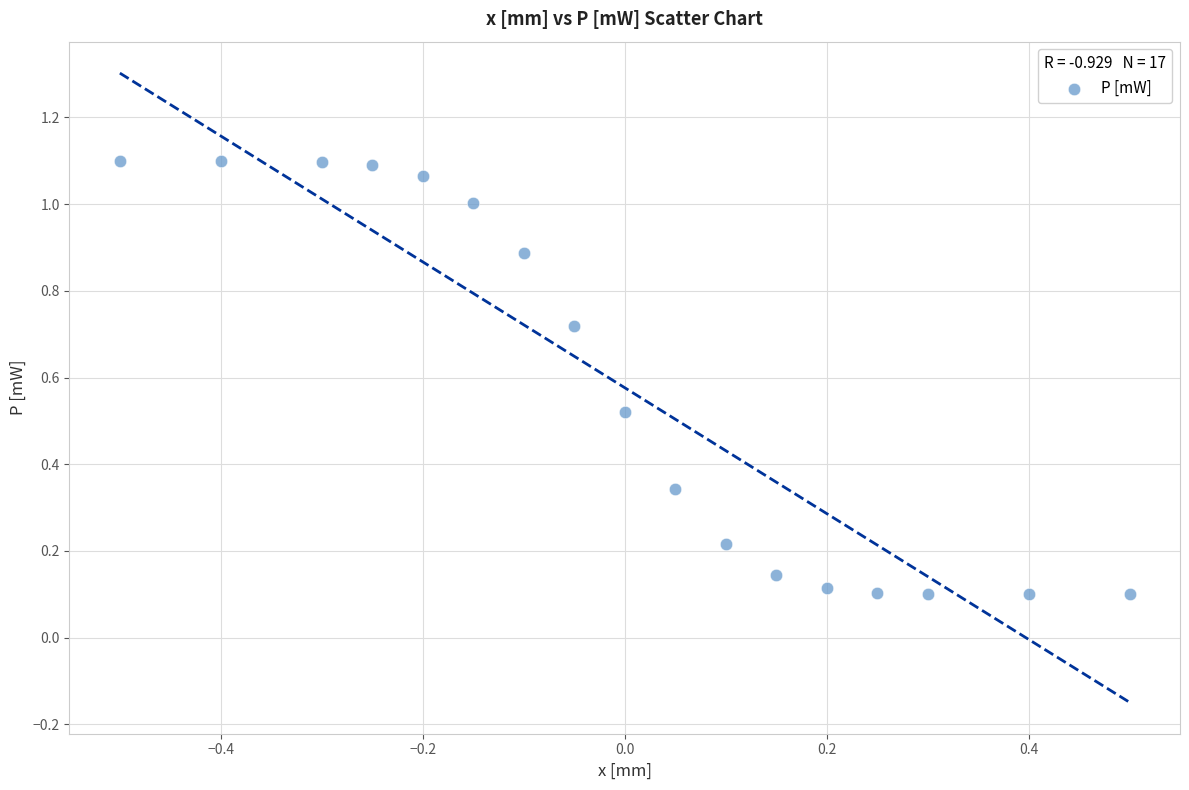

What is the range of Y values (max minus min)?

1.0